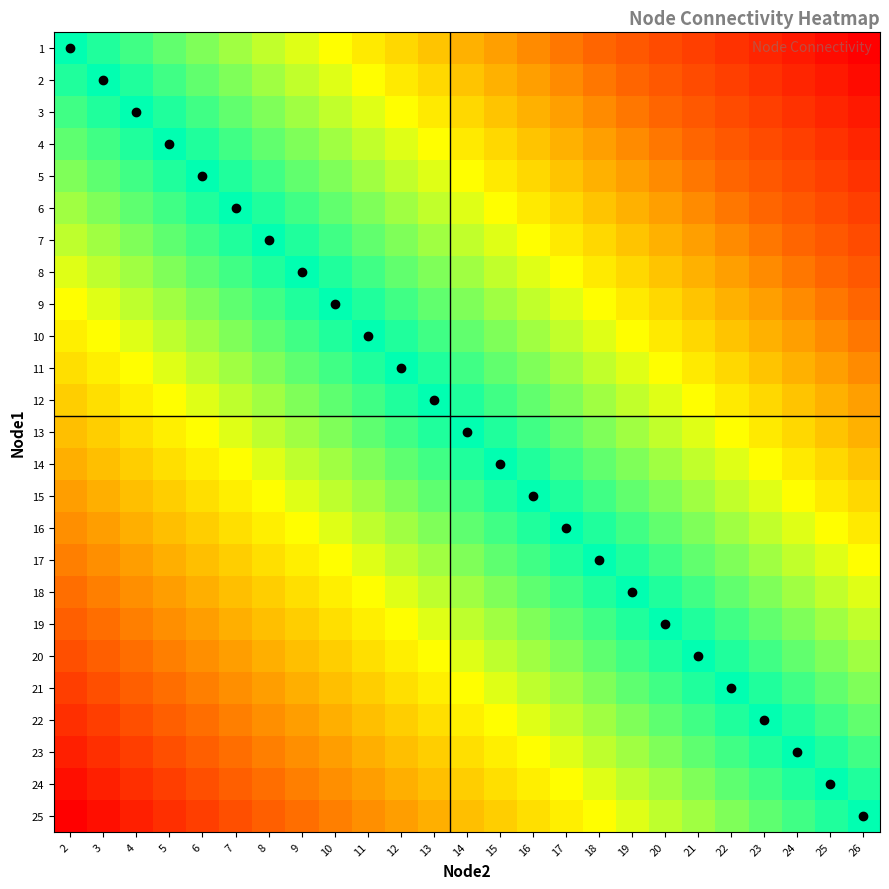

Which series has the widest spread of values?

1